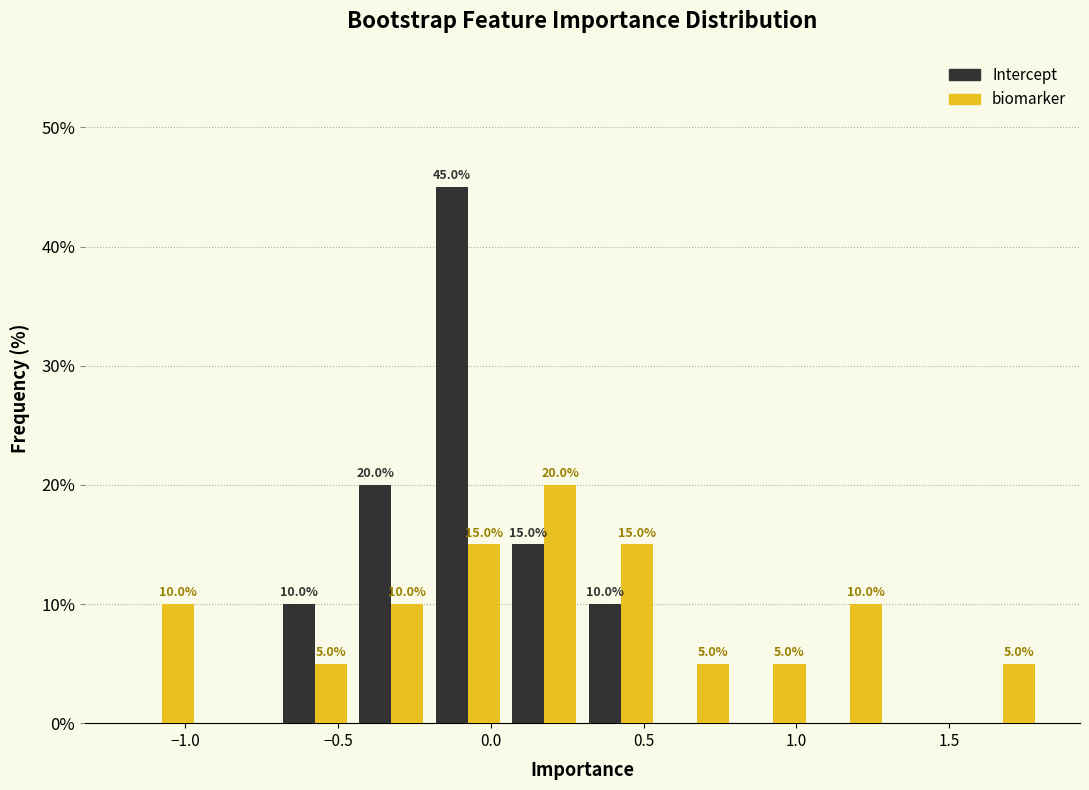

In the biomarker series, which range on the x-axis has the tallest bar?

0.05 to 0.30